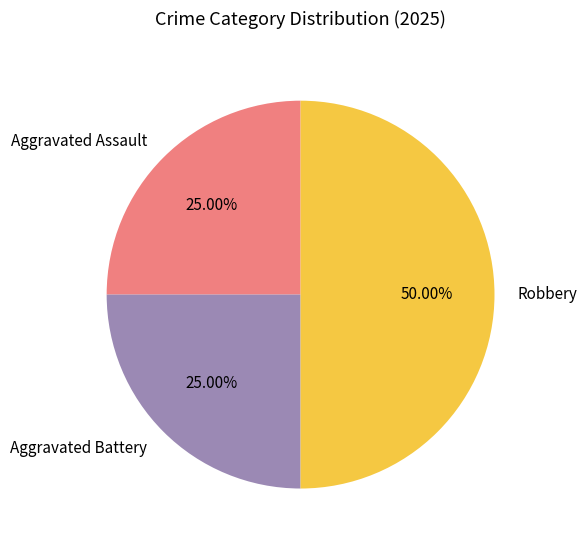

How many slices are in this pie chart?

3